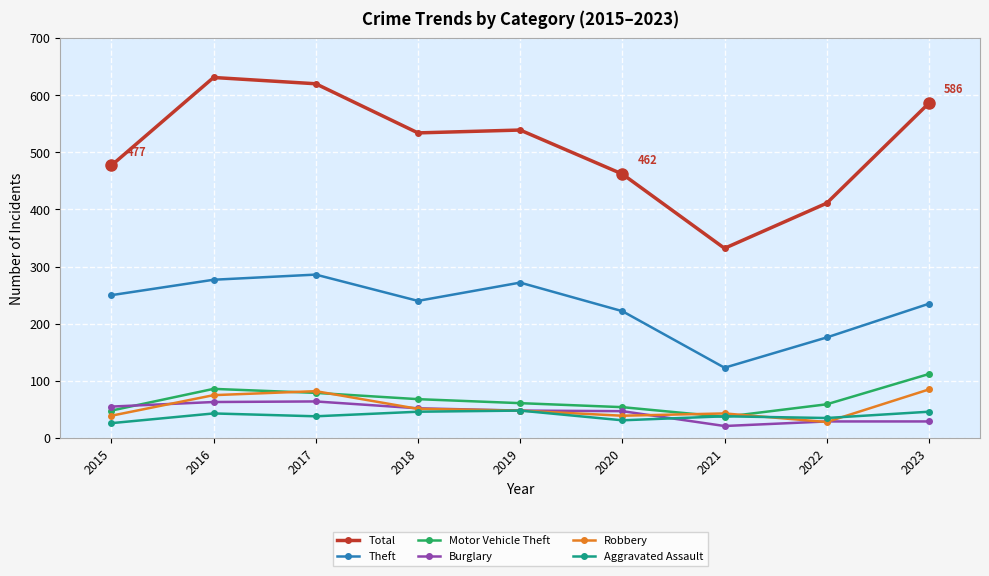

What is the difference between the maximum and minimum values in the Aggravated Assault series?

22